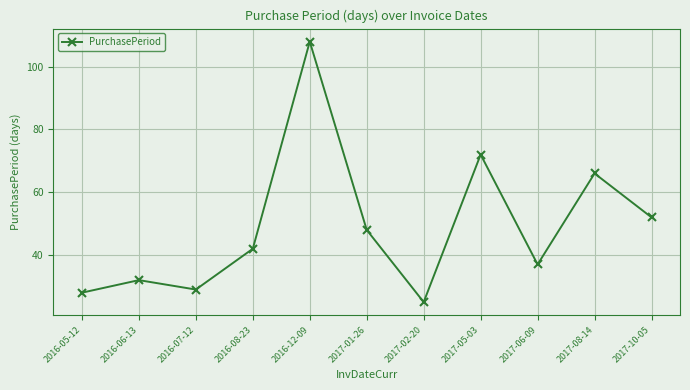

What is the sum of the values at 2017-08-14 and 2017-02-20?

91